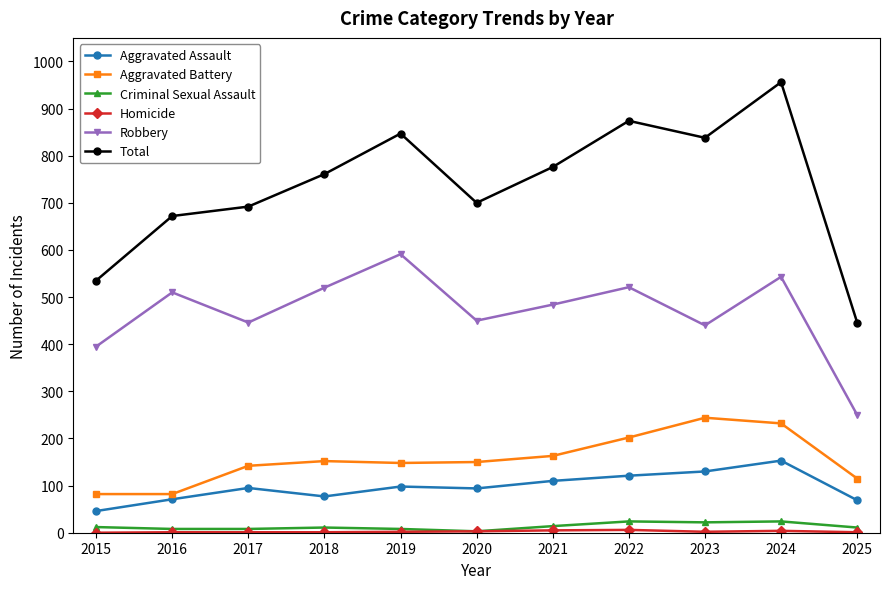

True or false: Aggravated Battery and Robbery cross at least once.

False